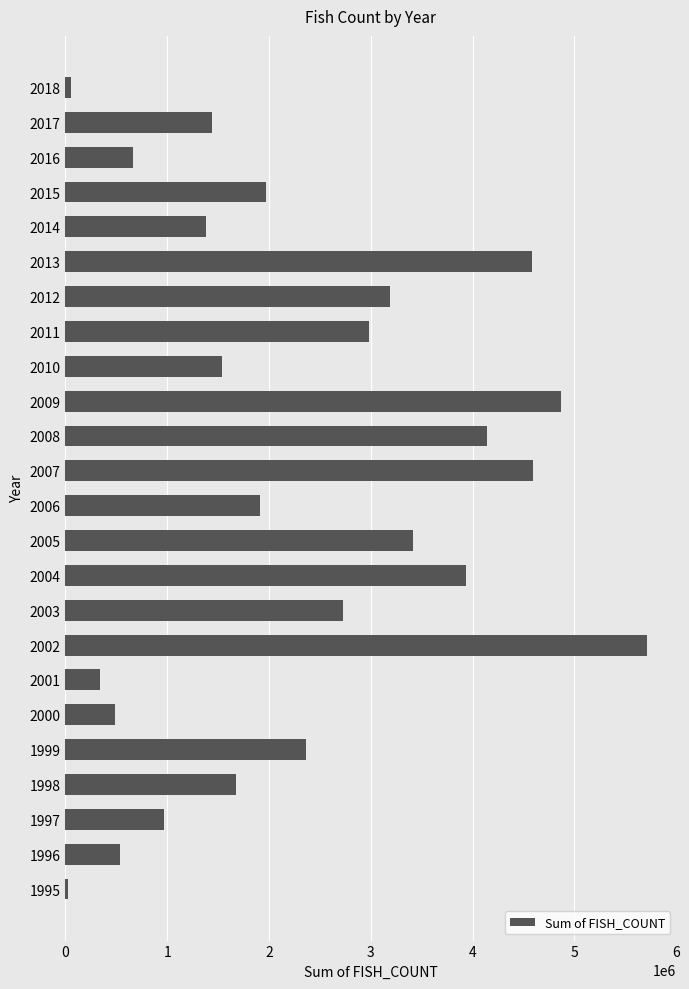

At which category does the chart reach its peak across all series?

2002